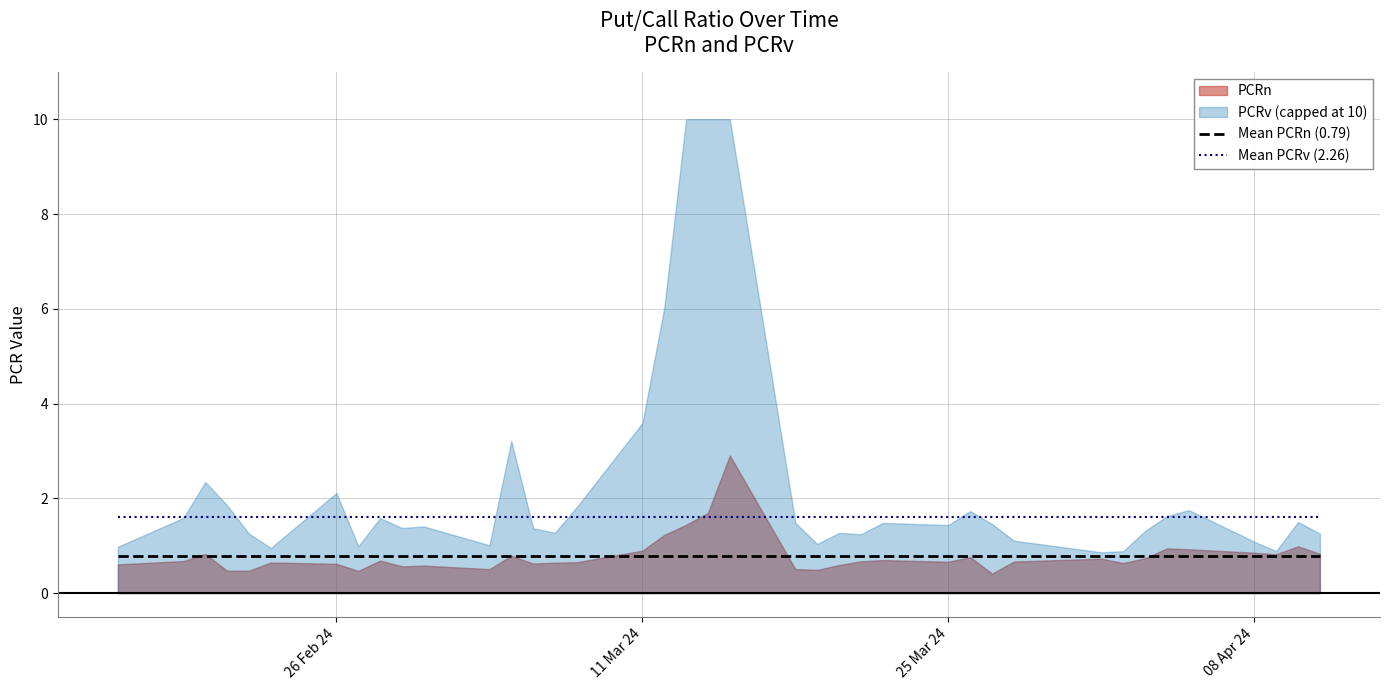

What is the lowest value of the Mean PCRv (2.26) series?

1.6